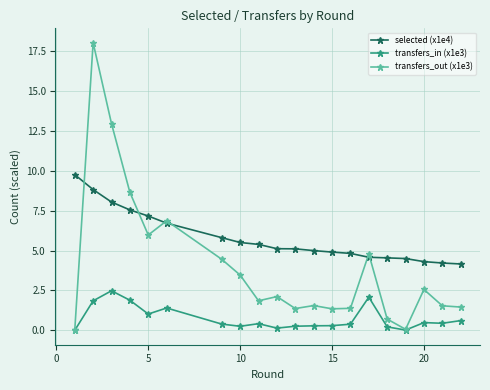

Which series has the largest range (max minus min)?

transfers_out (x1e3)